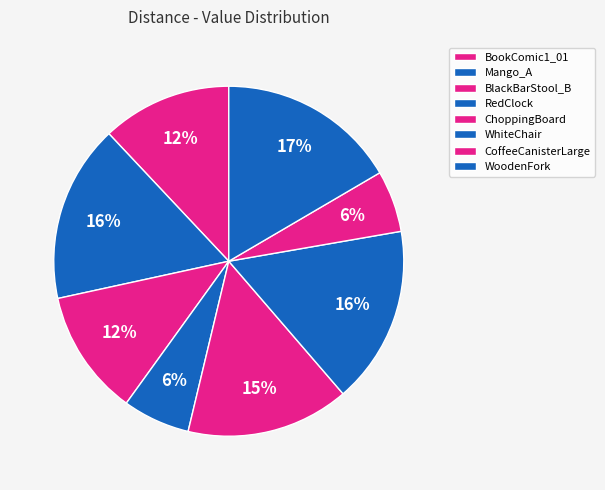

True or false: RedClock accounts for 1% of the total.

False